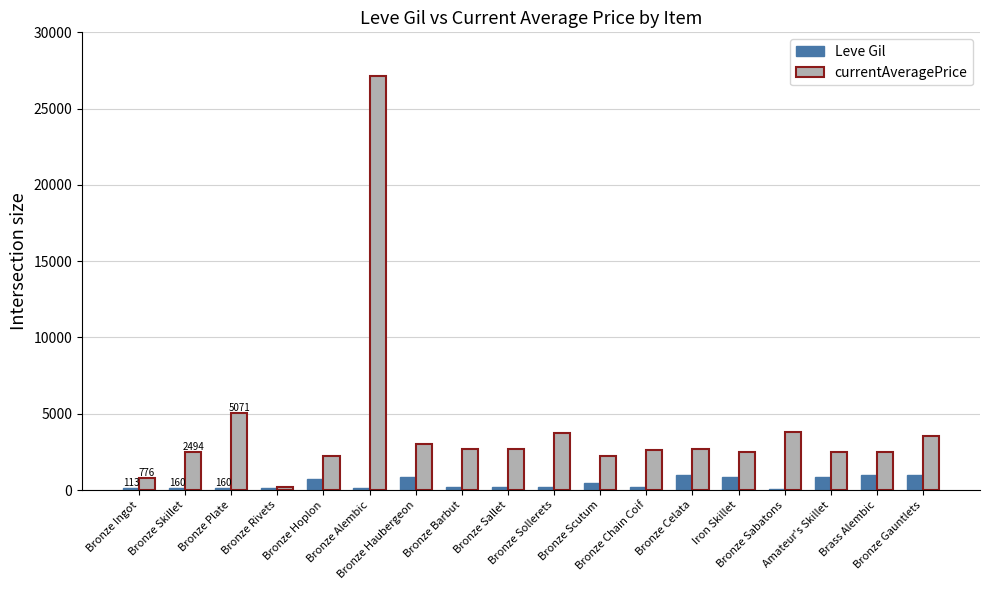

Which series has the widest spread of values?

currentAveragePrice